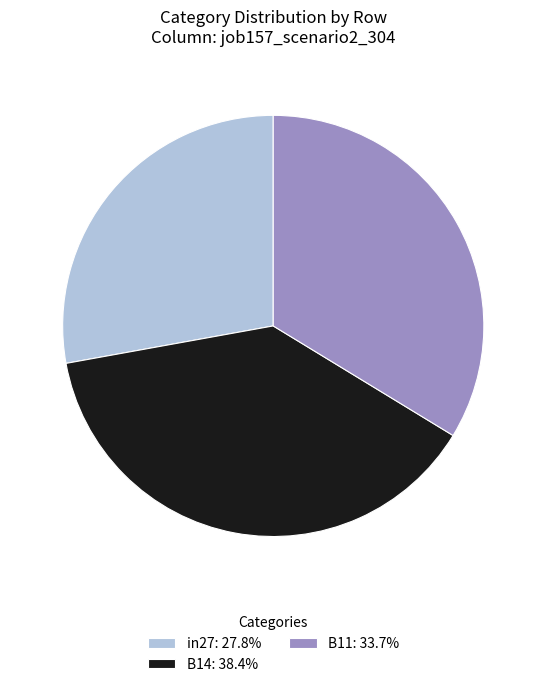

Is in27: 27.8% the majority of the pie?

No